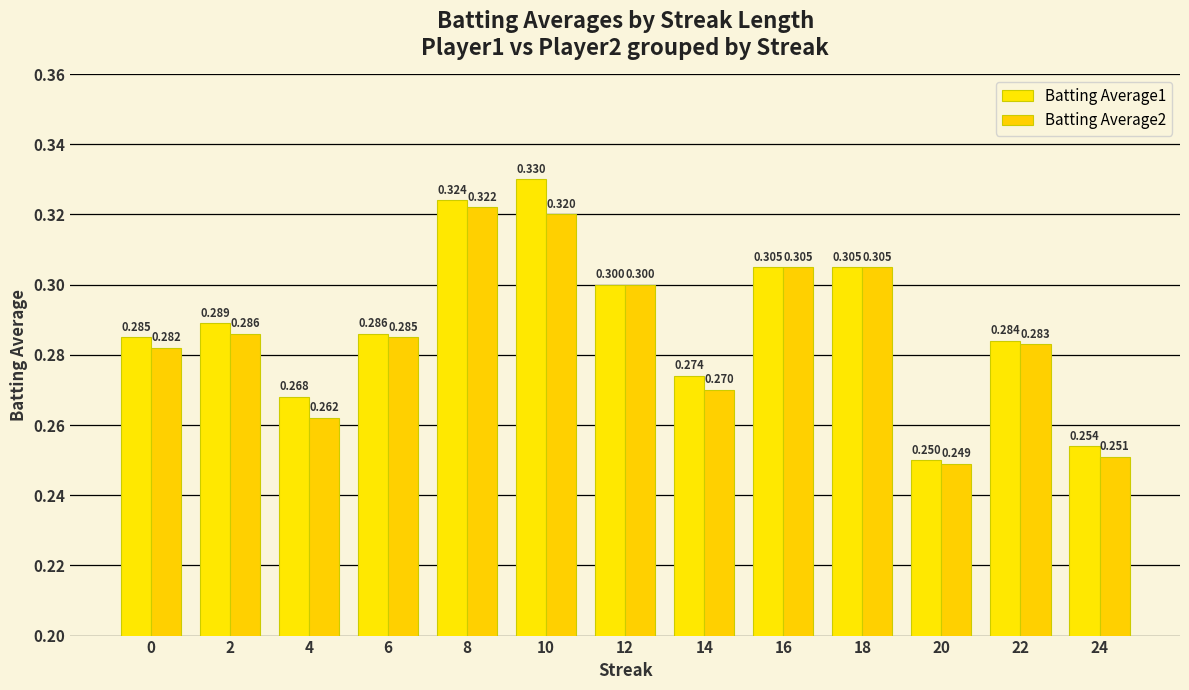

What is the value of the Batting Average1 bar at the 8th from the left?

0.3